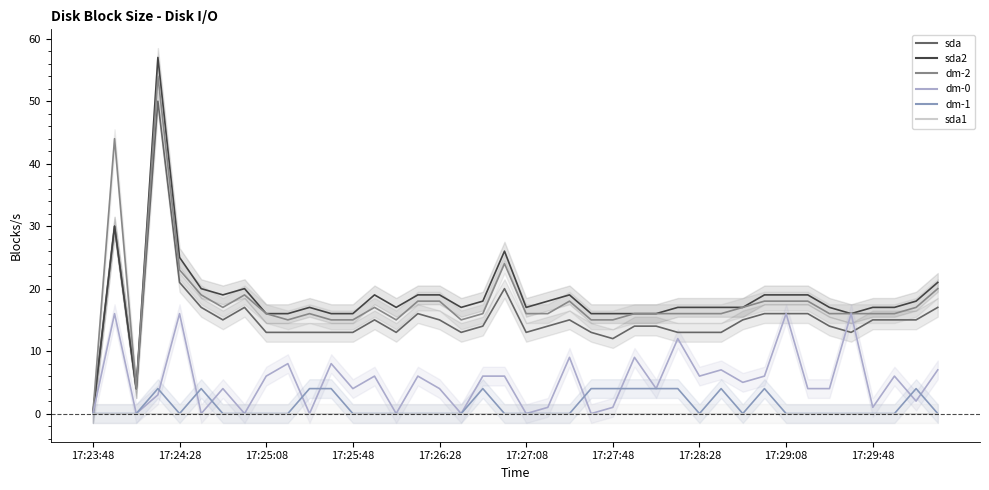

What value does the dm-2 series have at 25?

16